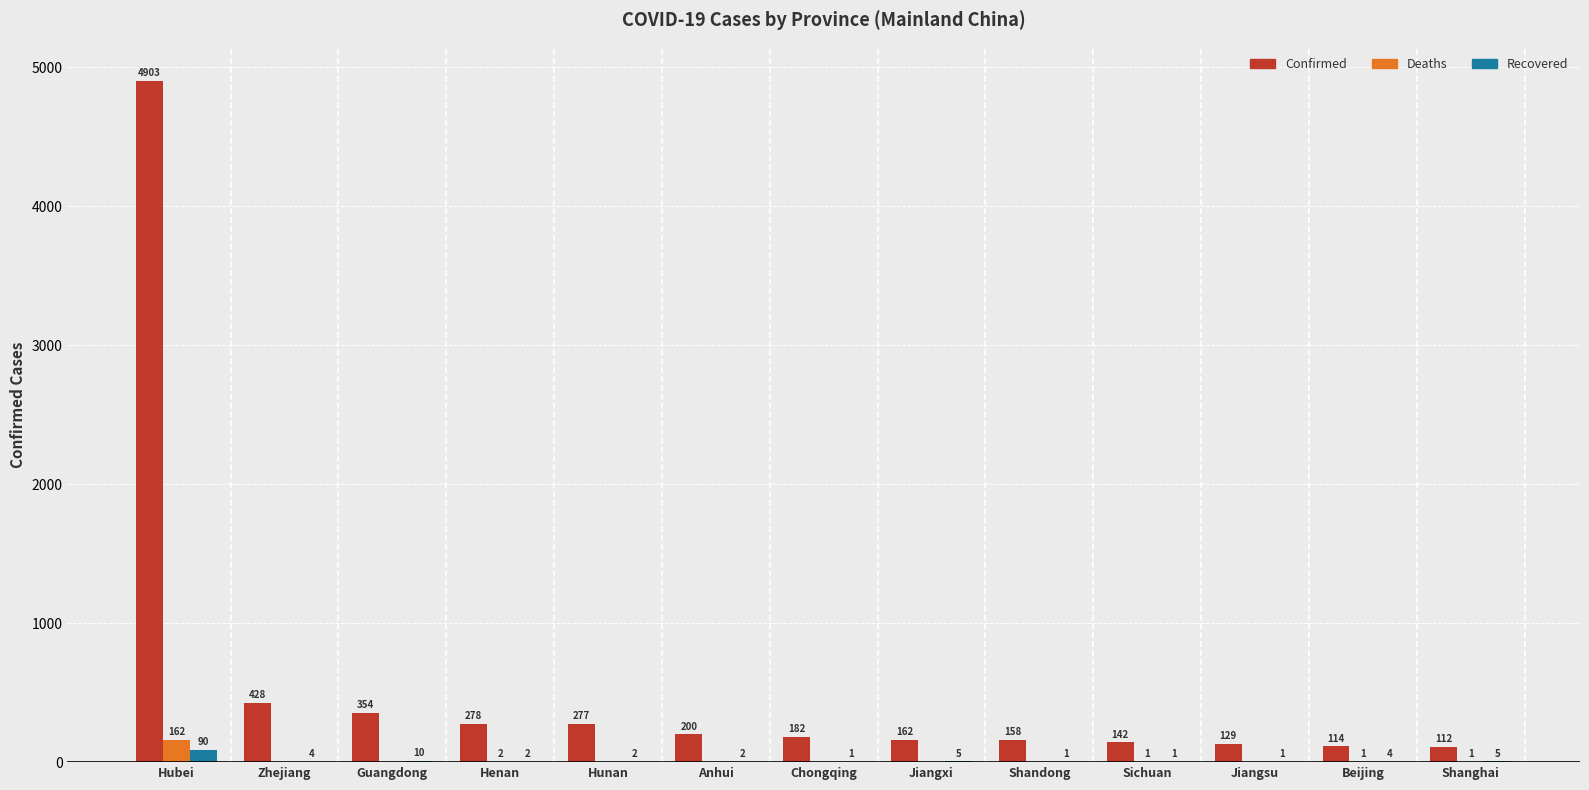

Does the chart contain stacked bars?

No